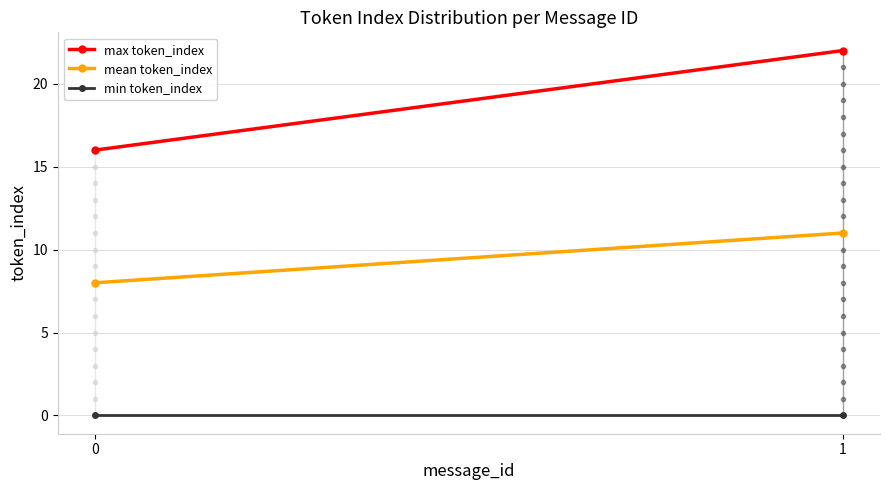

True or false: max token_index has a value of 22 at 1.

True